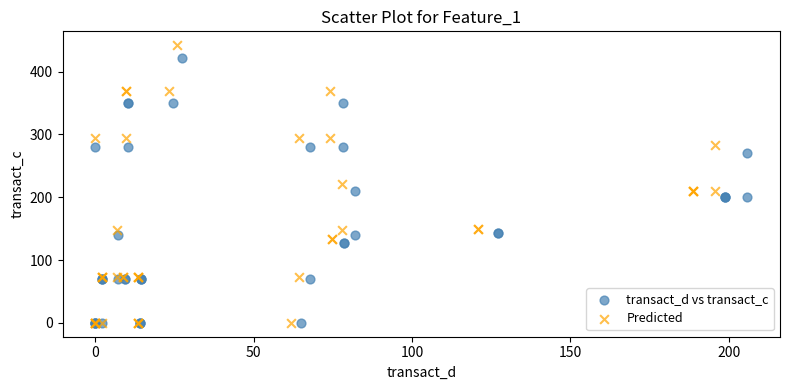

What are all the series names shown in the legend?

transact_d vs transact_c, Predicted